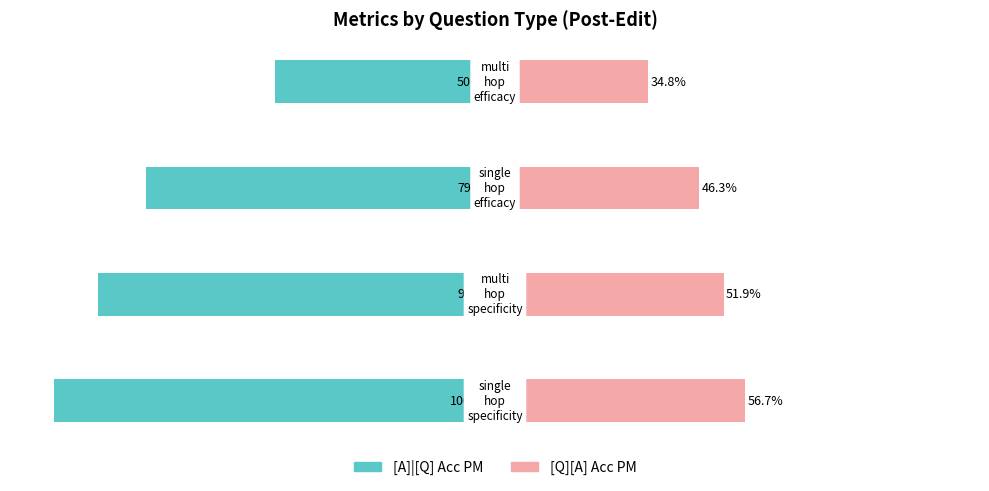

Reading left to right, what are all the values shown in this chart?

[A]|[Q] Acc PM: -100.0	-90.0	-79.2	-50.0
[Q][A] Acc PM: 56.7	51.9	46.3	34.8